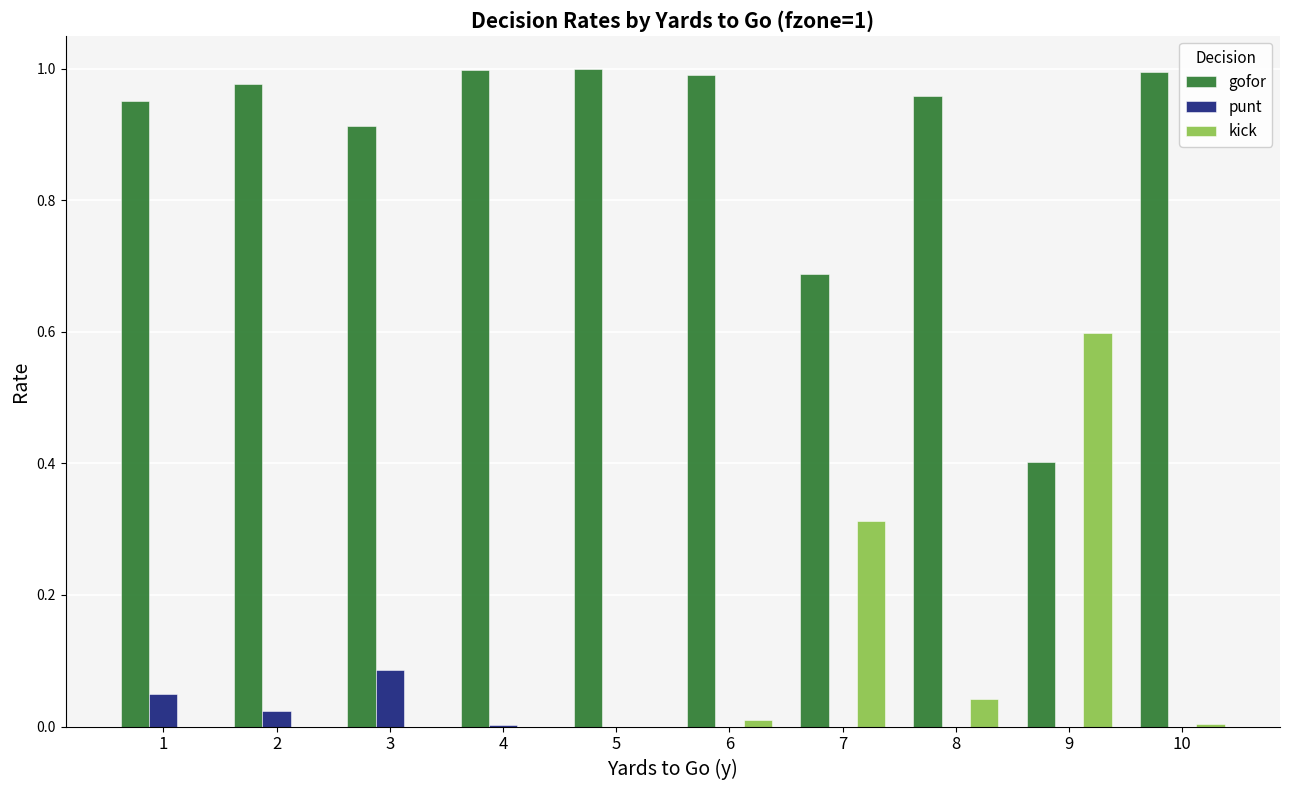

What is the sum of the kick values at 2 and 9?

0.6